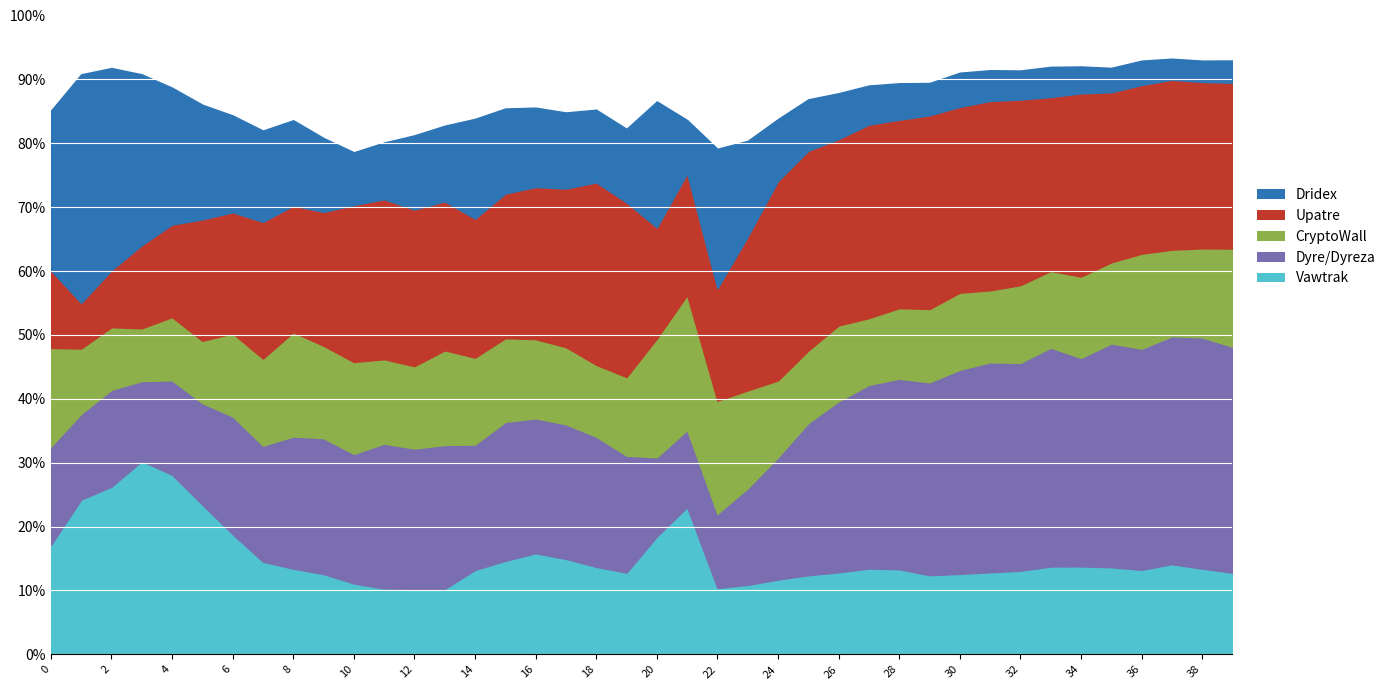

What is the maximum value for Vawtrak?

30.3